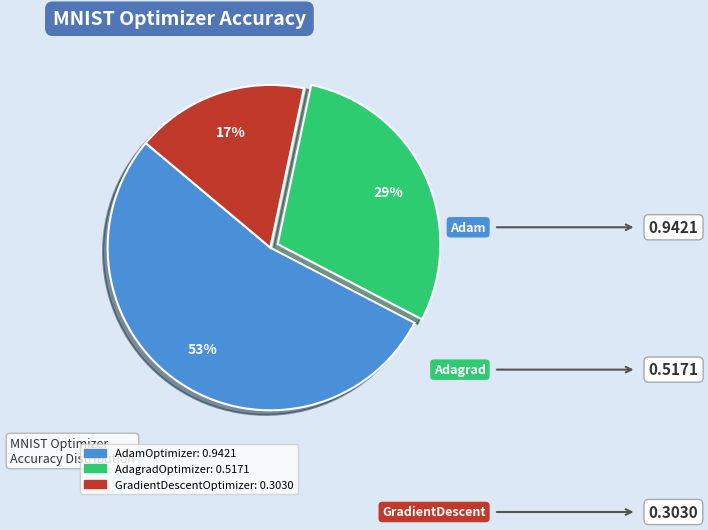

Rank the categories by value from lowest to highest.

GradientDescentOptimizer, AdagradOptimizer, AdamOptimizer